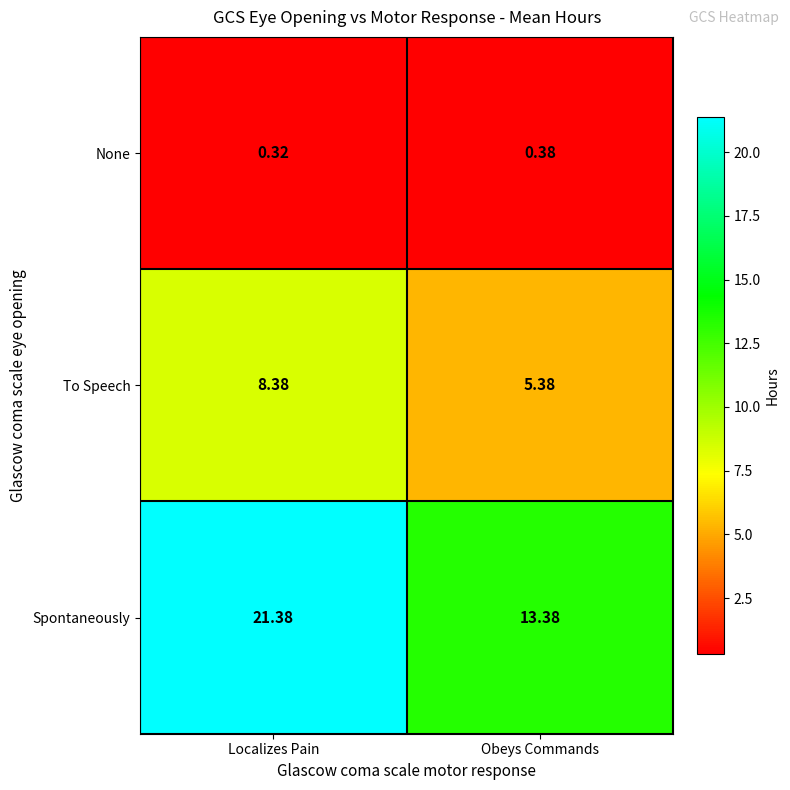

At how many categories does at least one series exceed 9?

2